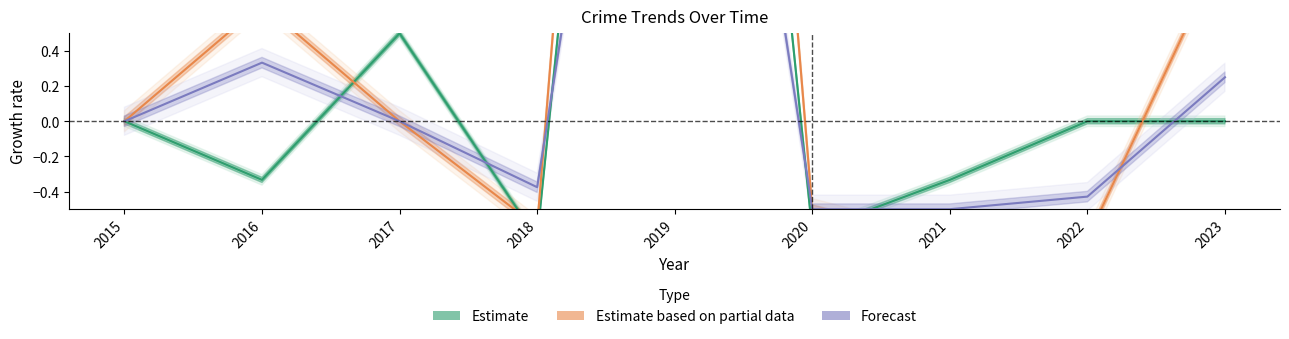

Reading left to right, what are all the values shown in this chart?

Estimate: 2015=0.0	2016=-0.3	2017=0.5	2018=-0.7	2019=7.0	2020=-0.6	2021=-0.3	2022=0.0	2023=0.0
Estimate based on partial data: 2015=0.0	2016=0.7	2017=0.0	2018=-0.6	2019=9.0	2020=-0.5	2021=-0.7	2022=-0.7	2023=1.0
Forecast: 2015=0.0	2016=0.3	2017=0.0	2018=-0.4	2019=4.6	2020=-0.5	2021=-0.5	2022=-0.4	2023=0.2